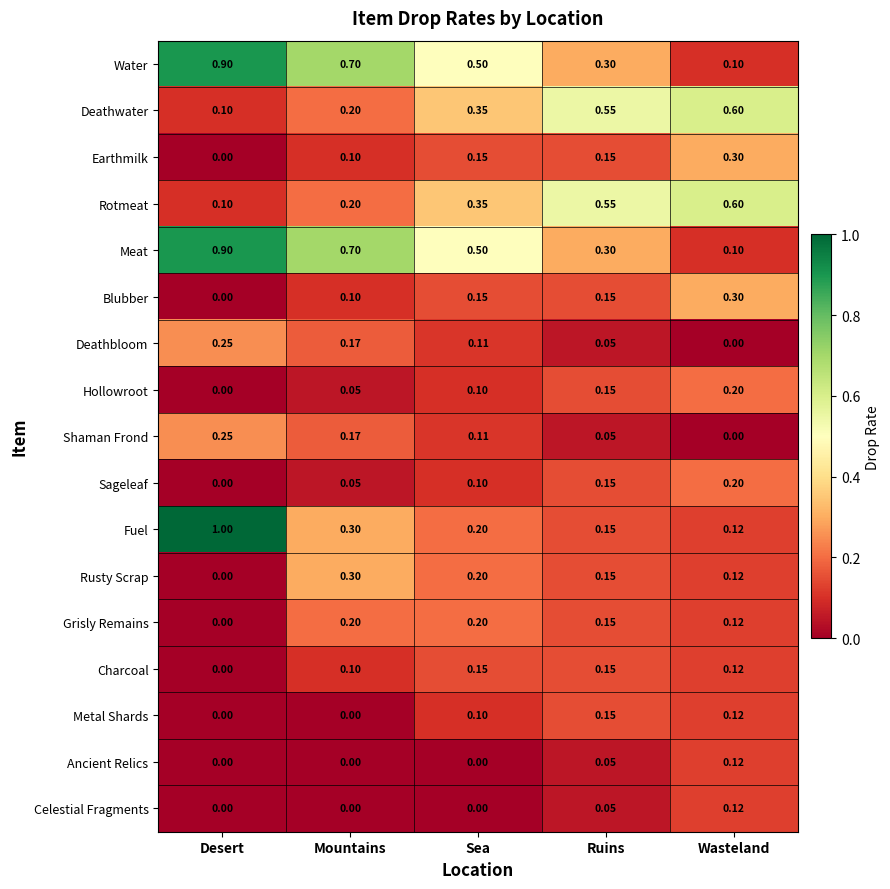

Where is Deathbloom nearest to the value 0?

Wasteland